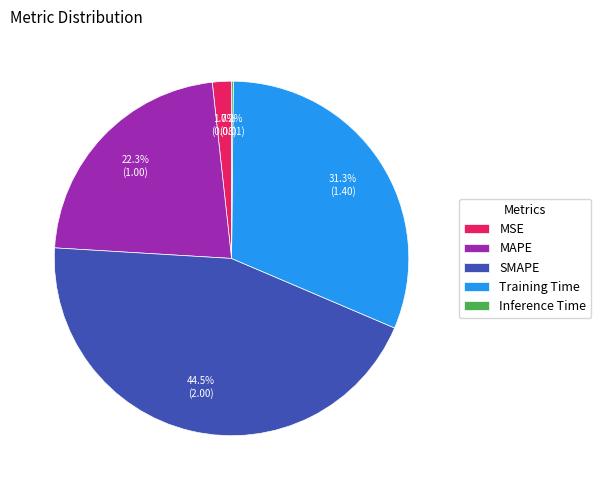

Which slice is the largest?

SMAPE